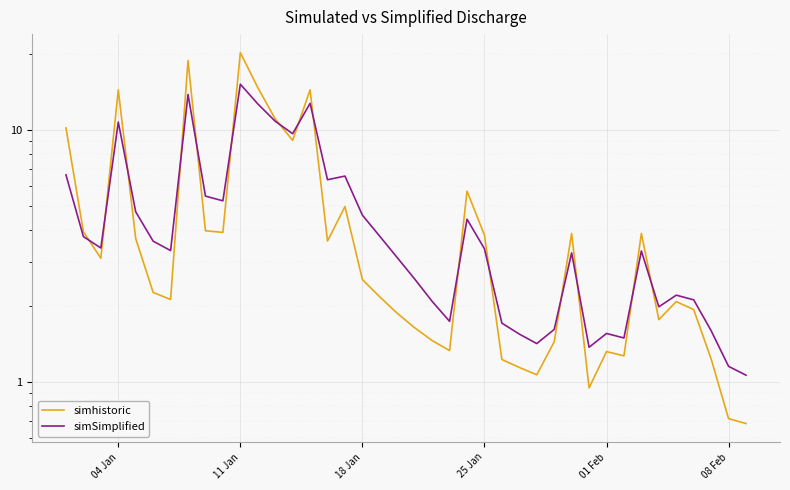

What is the difference between the maximum and minimum values in the simhistoric series?

19.6